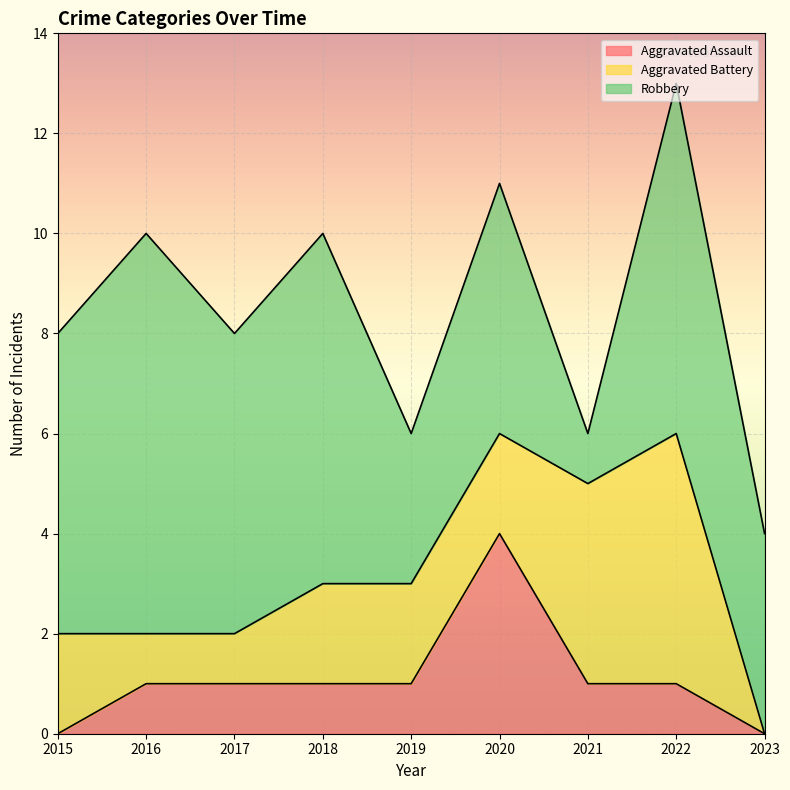

Which category has the highest value in the Aggravated Assault series?

2020